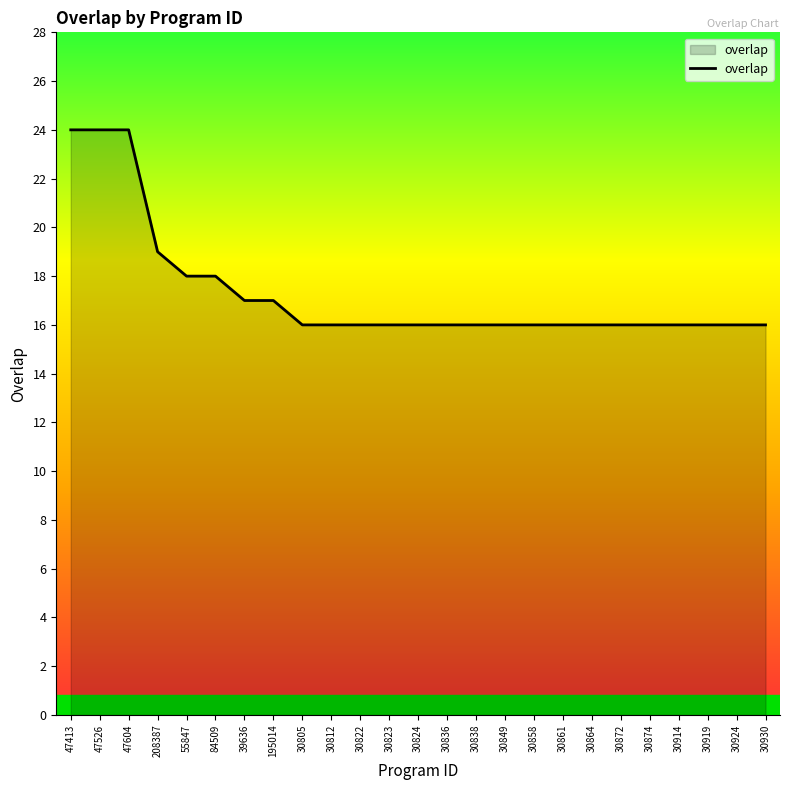

At which label is the value closest to 20?

208387